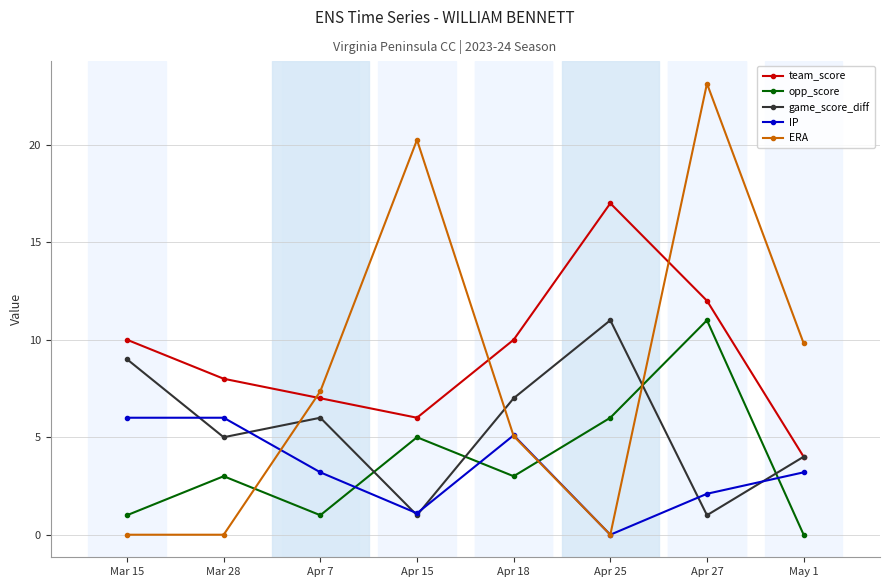

Which series has the widest spread of values?

ERA